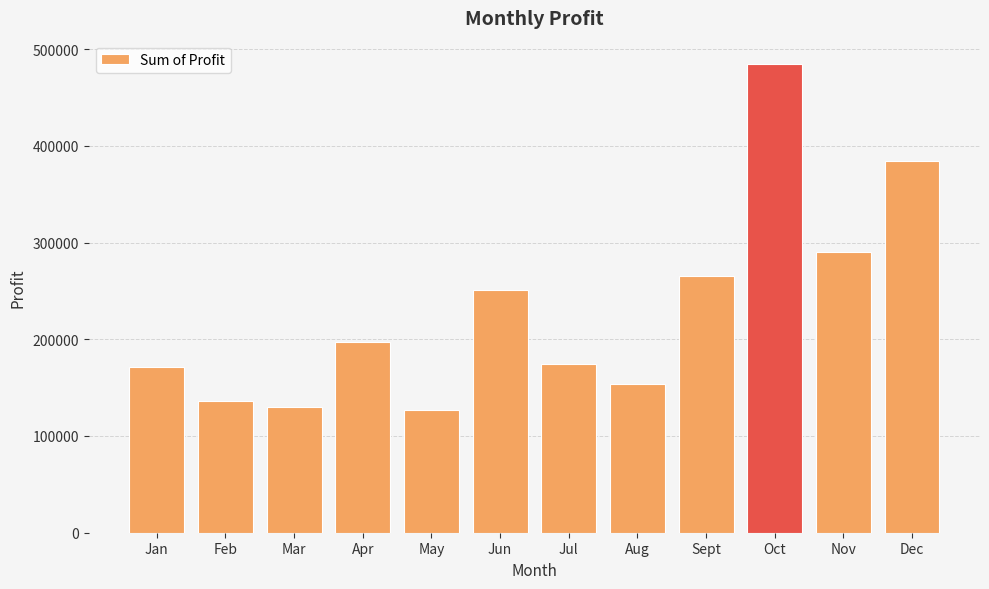

At which label does the data first exceed 196765?

Apr